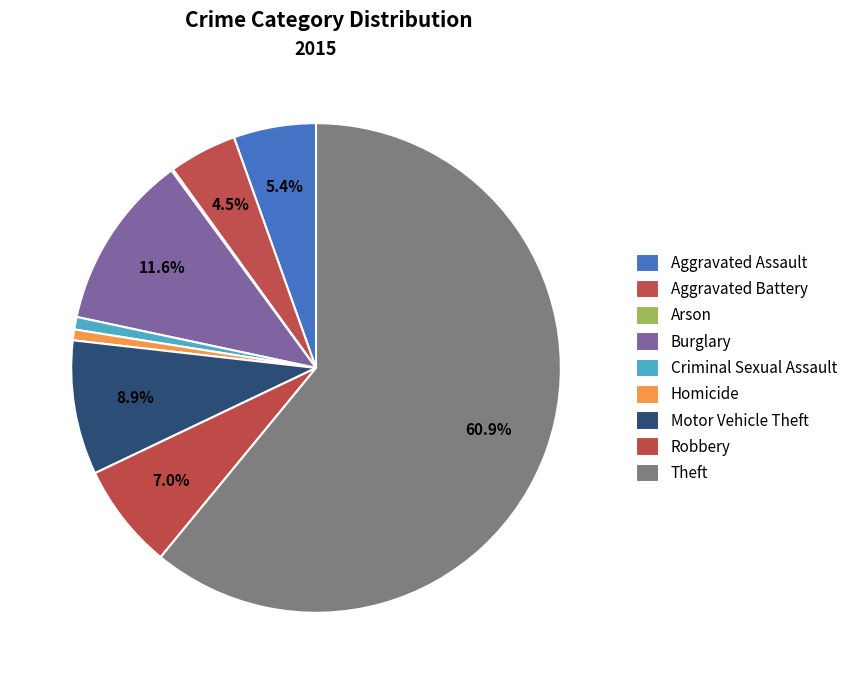

The Burglary slice represents 12% of the pie. True or false?

True